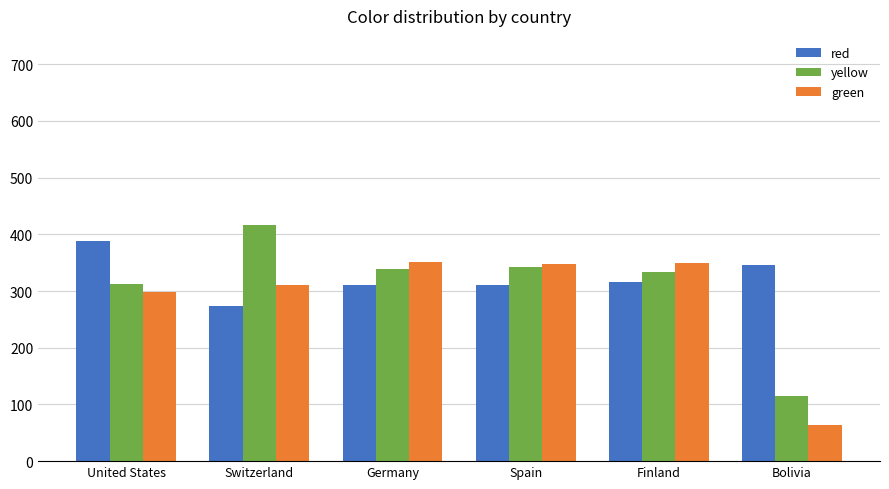

How many bars are there in total?

18